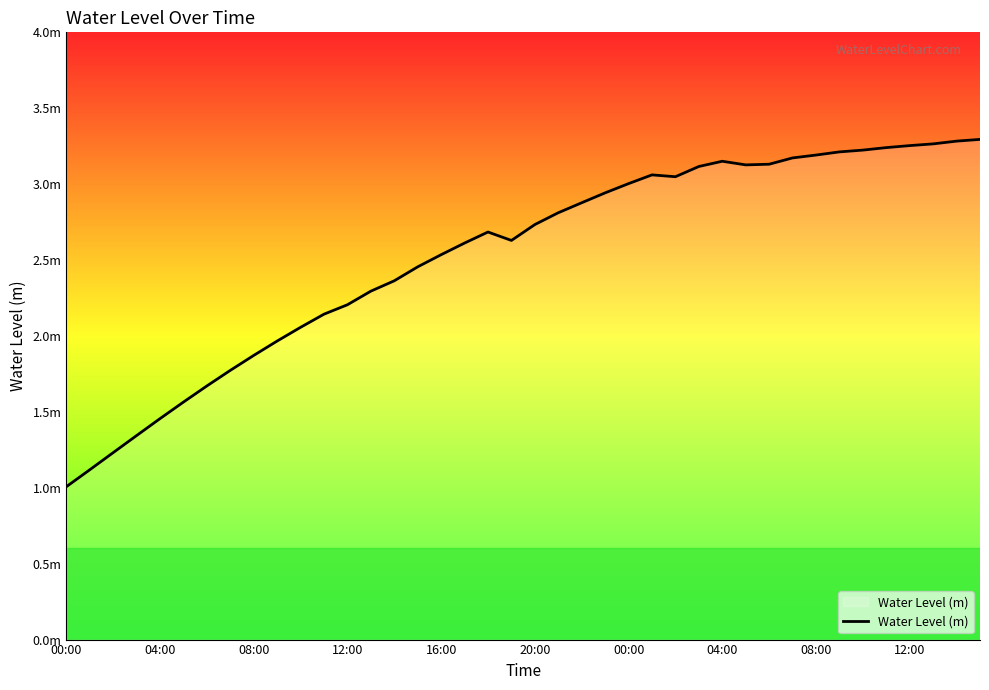

Is this an area chart (filled region under the line)?

Yes